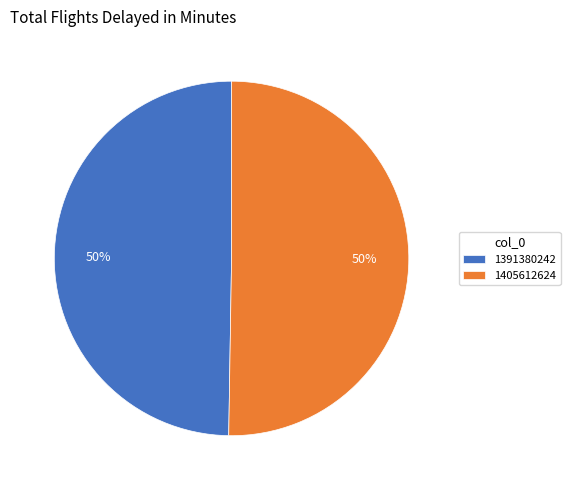

Which category has the smallest portion of the pie?

1391380242